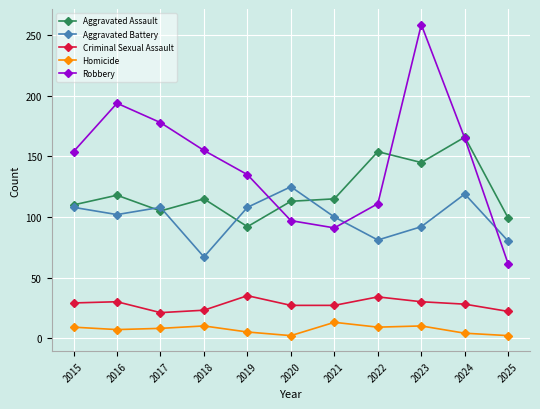

What is the difference between the second highest and minimum values in the Robbery series?

133